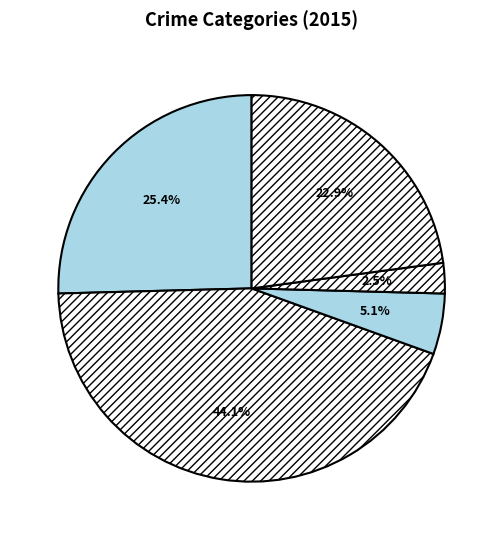

How many slices are in this pie chart?

5